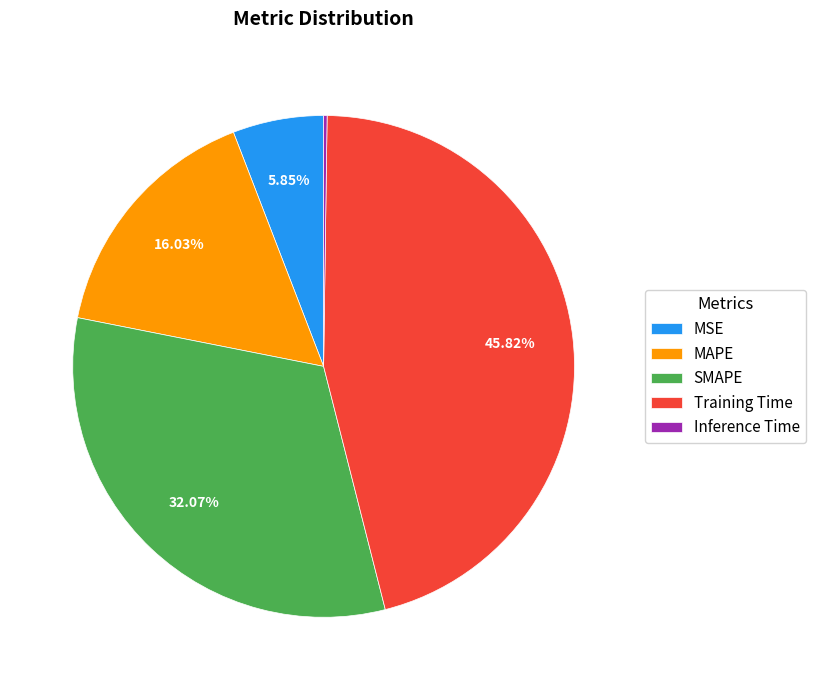

To the nearest percent, what is the combined percentage of Training Time and MAPE?

62%